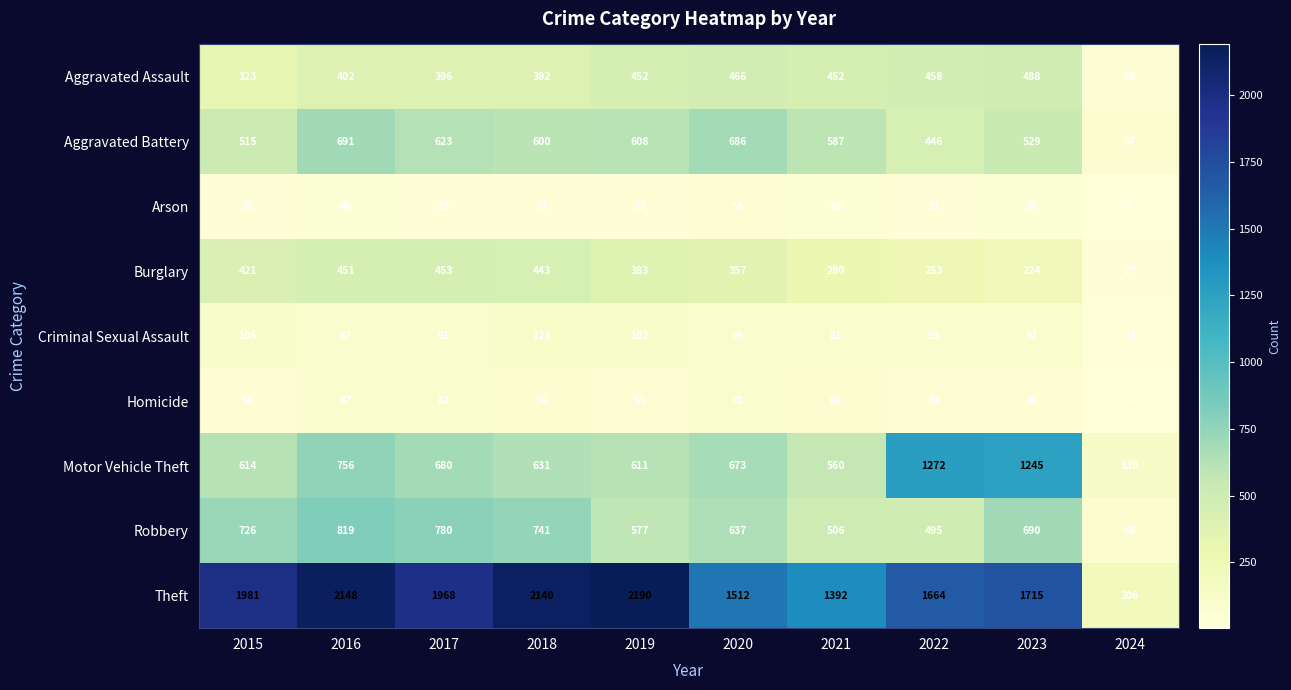

Where is Burglary nearest to the value 240?

2022